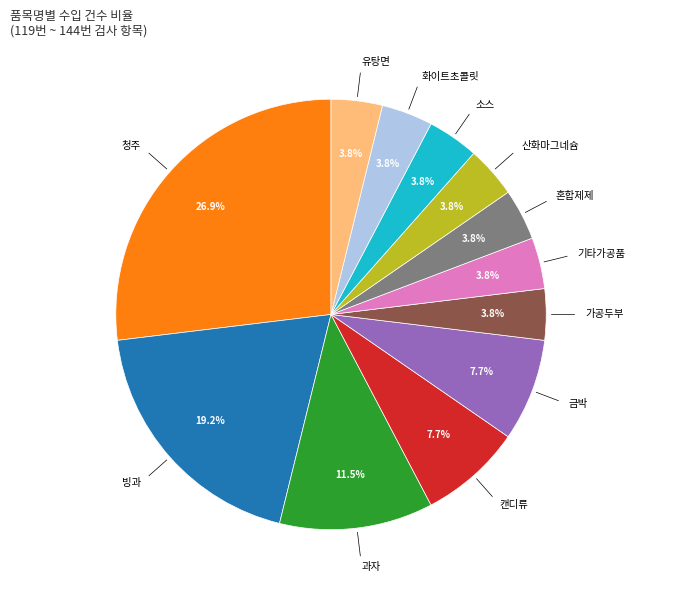

Is there a majority slice in this chart?

No